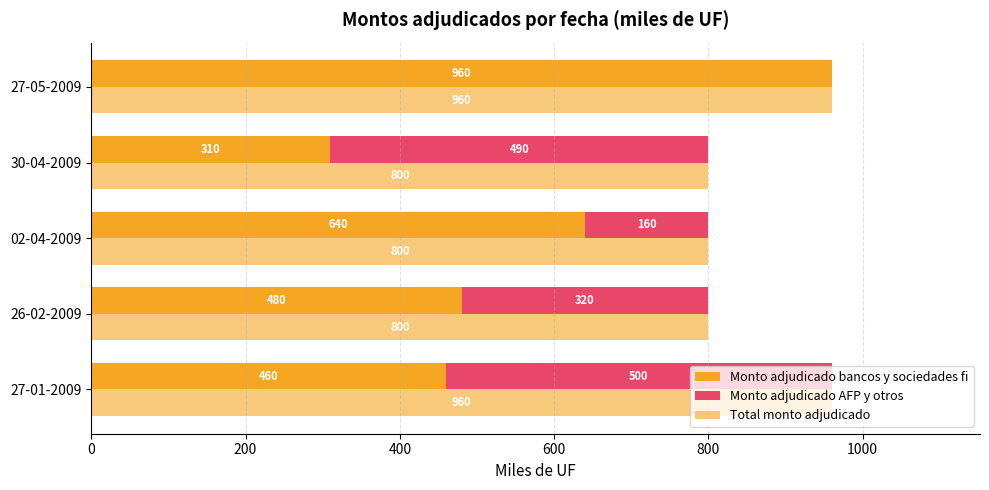

Between 27-01-2009 and 02-04-2009, which series saw the biggest shift?

Monto adjudicado AFP y otros